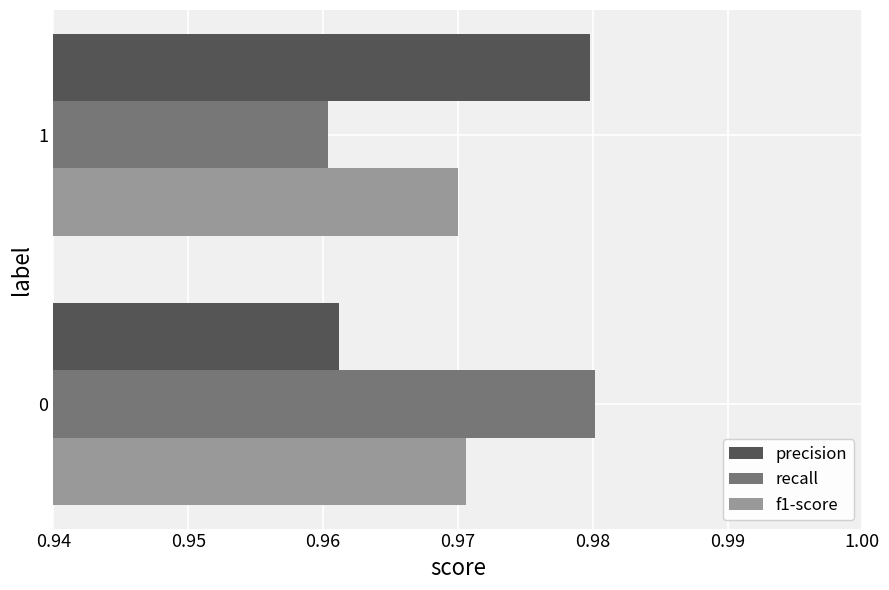

Is the value of precision at 1 greater than the value of f1-score at 0?

Yes